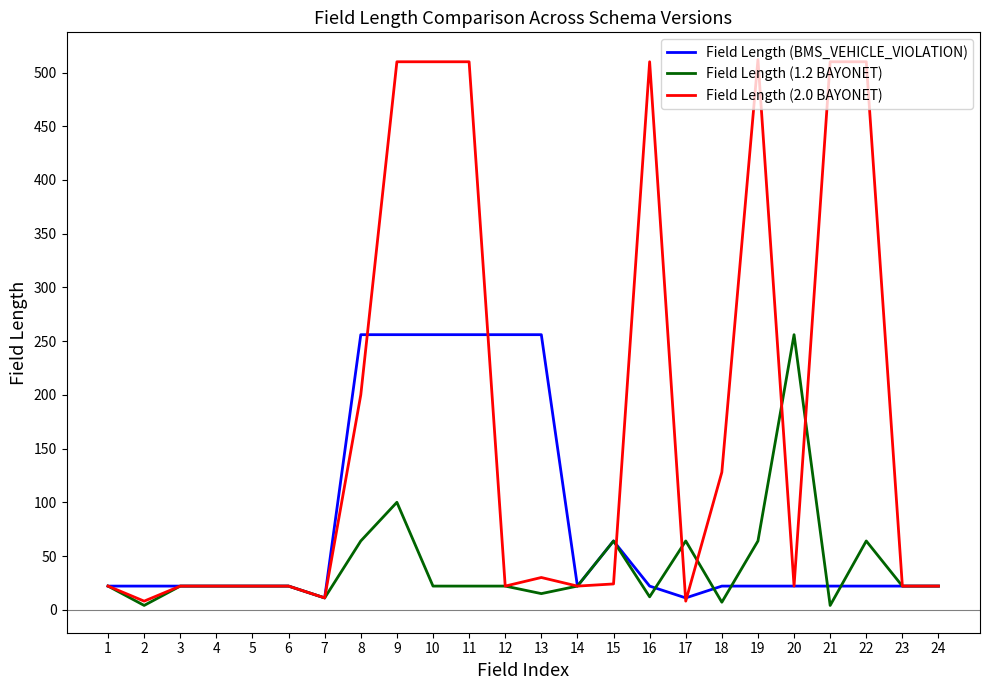

Is the value of Field Length (1.2 BAYONET) at 21 greater than the value of Field Length (2.0 BAYONET) at 20?

No